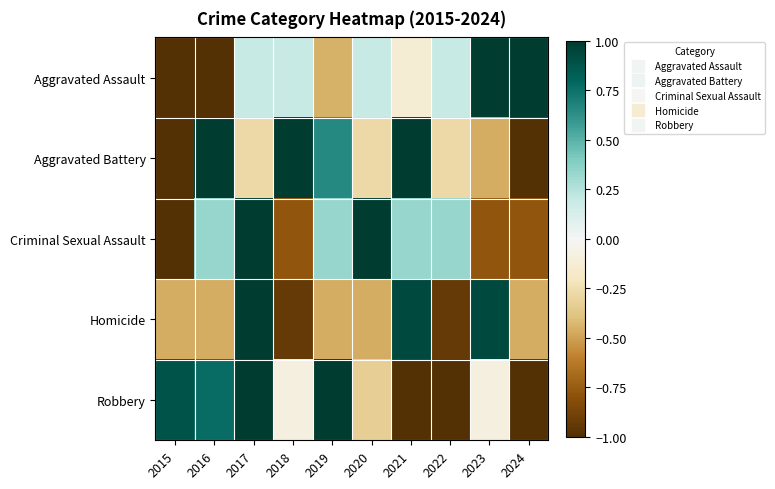

List the series in order of their peak value, highest first.

Aggravated Assault, Aggravated Battery, Criminal Sexual Assault, Homicide, Robbery